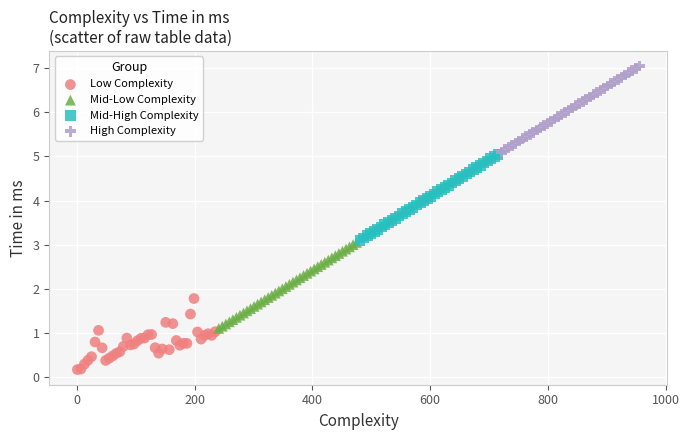

Which series reaches the maximum Y coordinate?

High Complexity